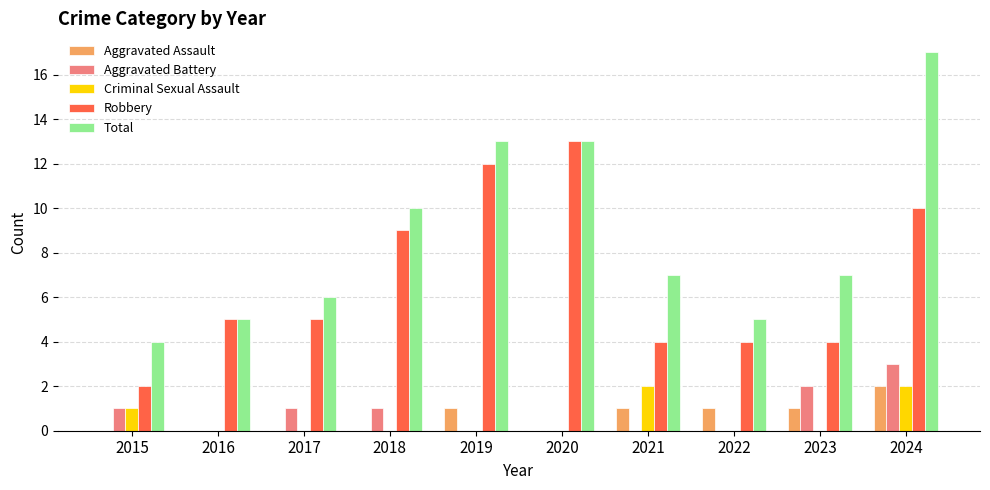

What is the approximate value of Robbery at 2017?

5